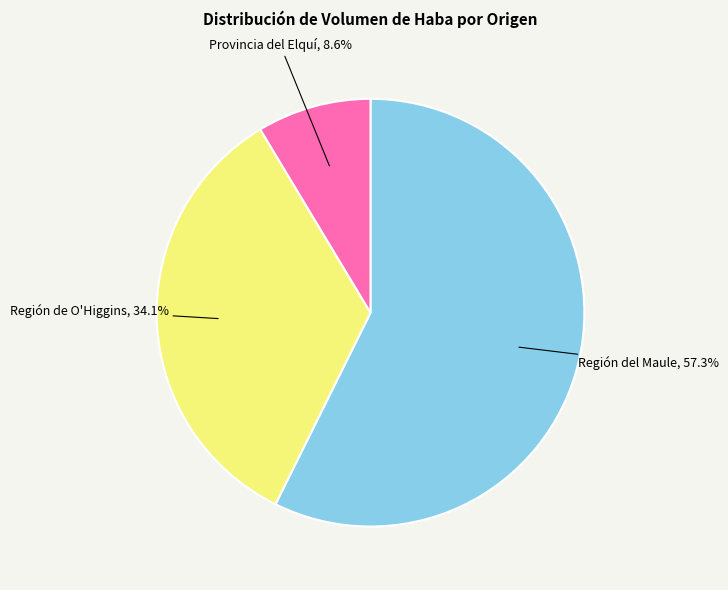

How much of the chart is everything except Provincia del Elquí?

91.4%